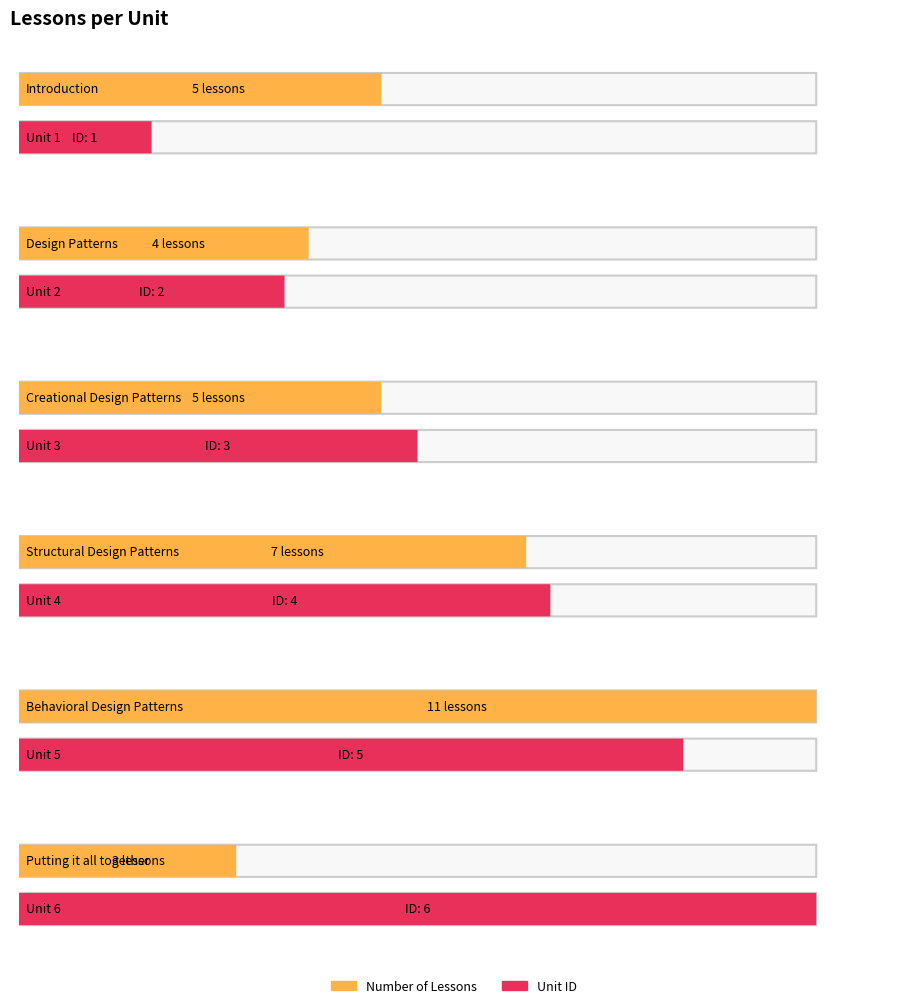

Is the value of Number of Lessons at Structural Design Patterns greater than the value of Unit ID at Putting it all together?

Yes